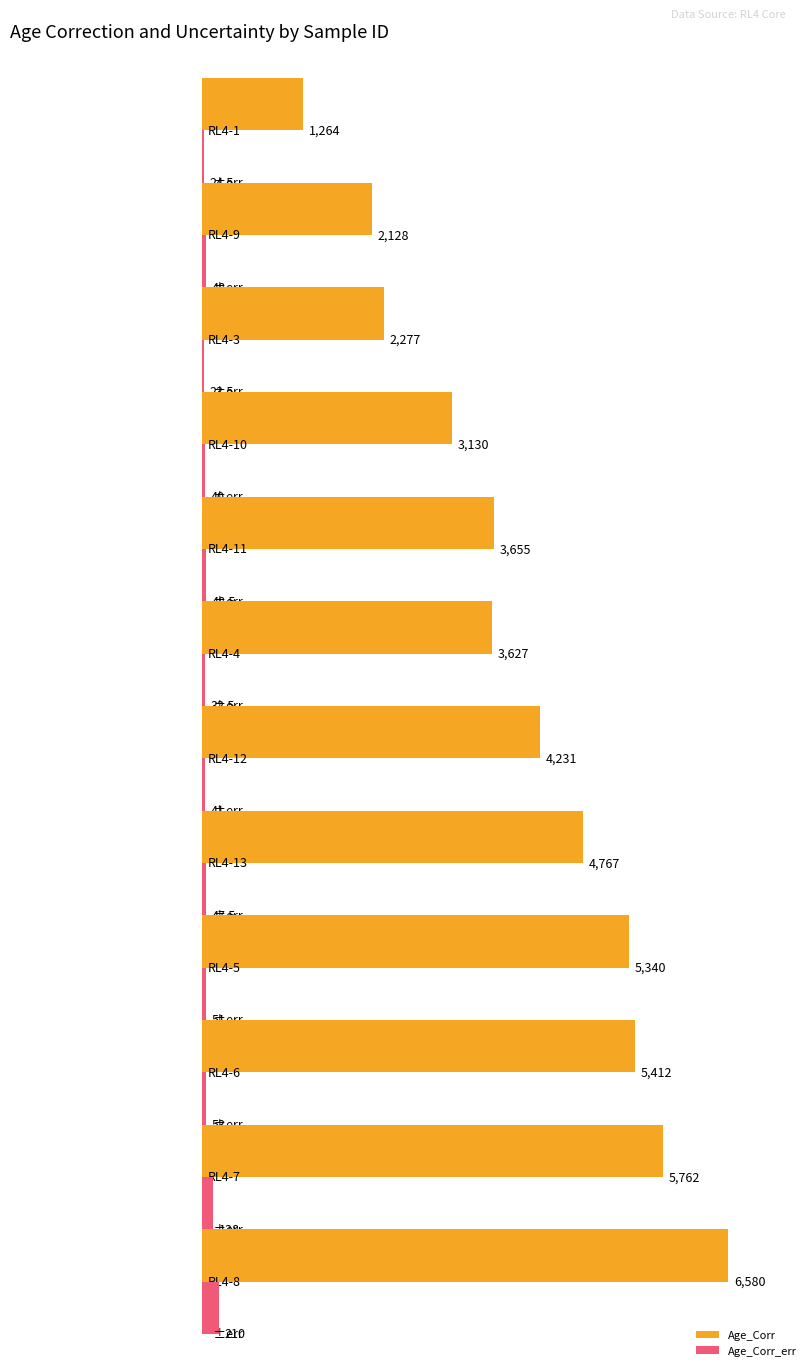

Does the chart contain any negative values?

No